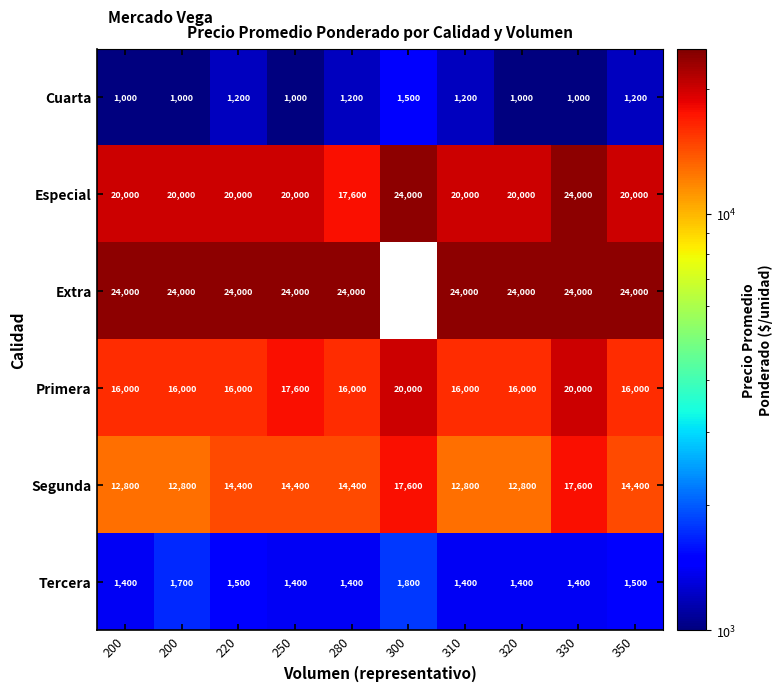

At which category is the sum across all series the highest?

330